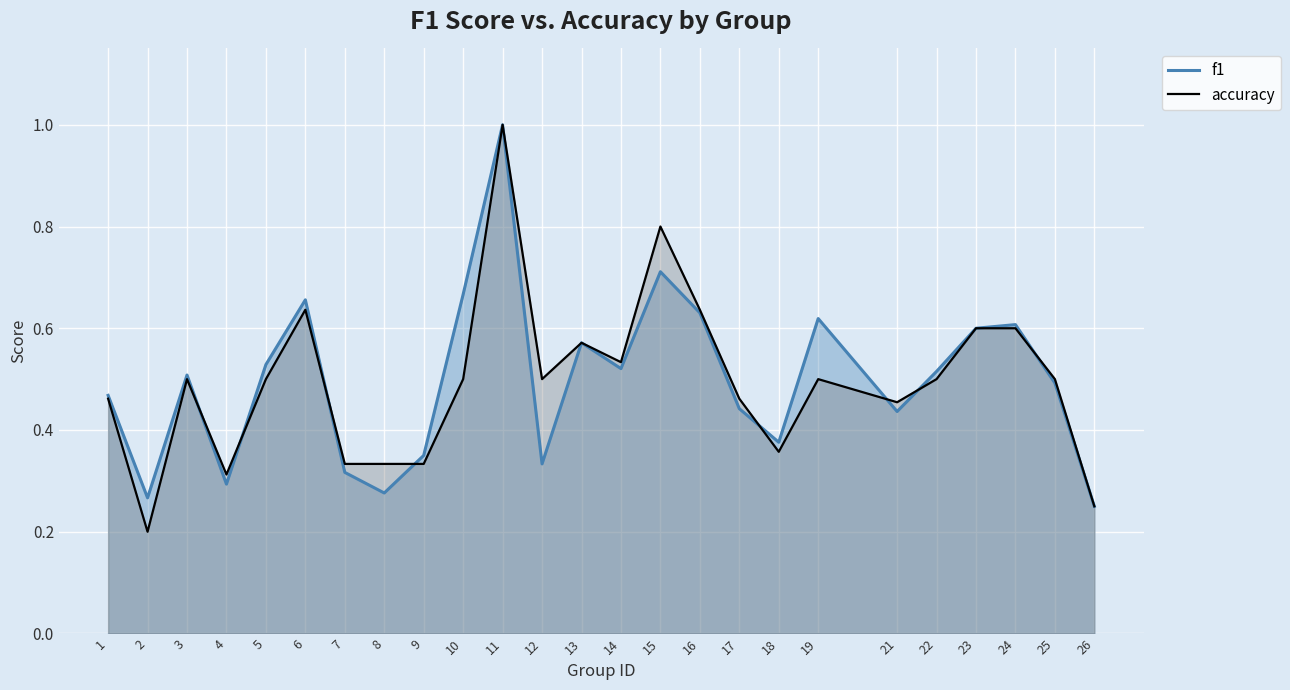

Is the value of f1 at 17 greater than the value of accuracy at 5?

No